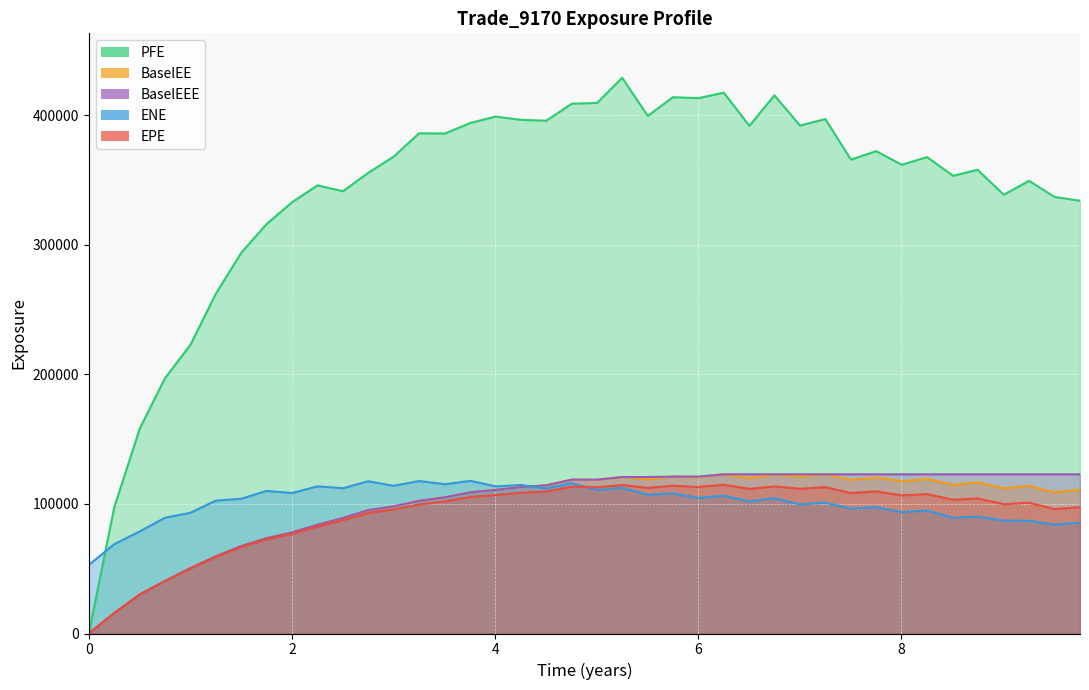

True or false: ENE and EPE cross at least once.

True